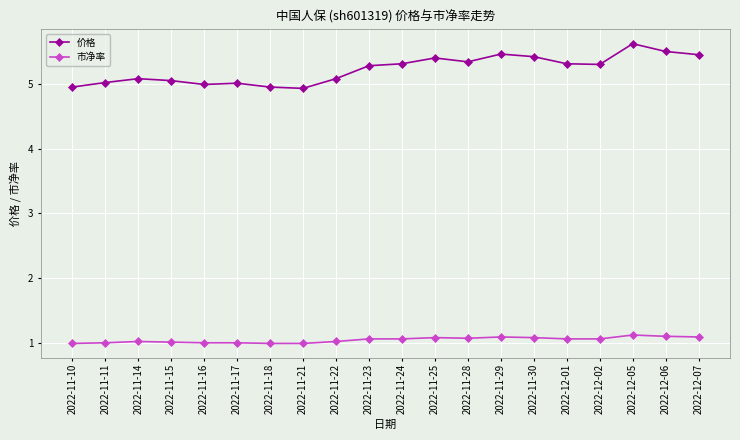

Does the chart have visible grid lines?

Yes